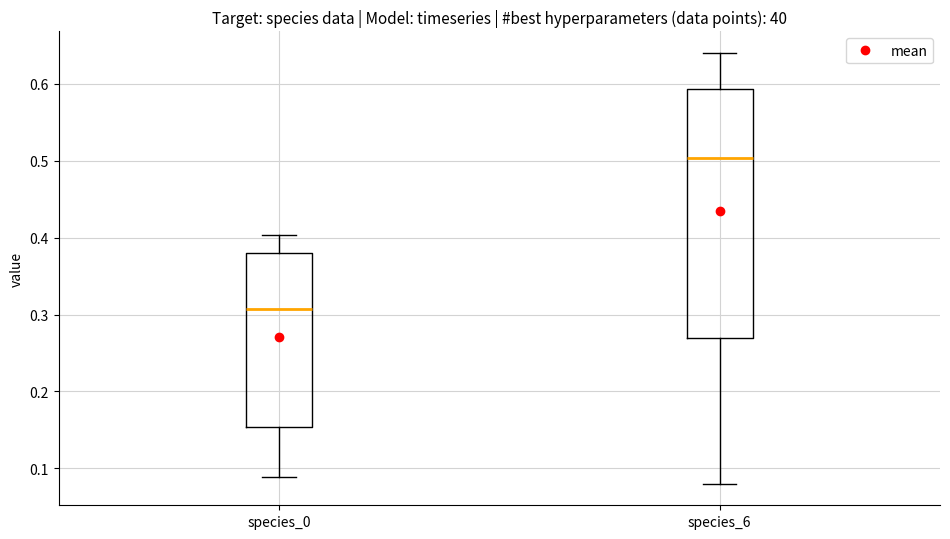

Reading left to right, read every box against the y-axis: the position of its median line, the range the box covers, and the ends of its whiskers. The values are not printed on the chart, so give them approximately, as read against the axis.

species_0: median 0.31, box 0.15 to 0.38, whiskers 0.09 to 0.40
species_6: median 0.50, box 0.27 to 0.59, whiskers 0.08 to 0.64